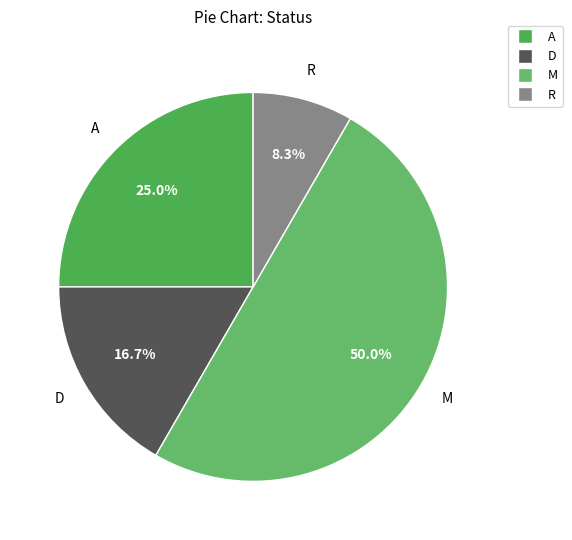

Is there a majority slice in this chart?

No